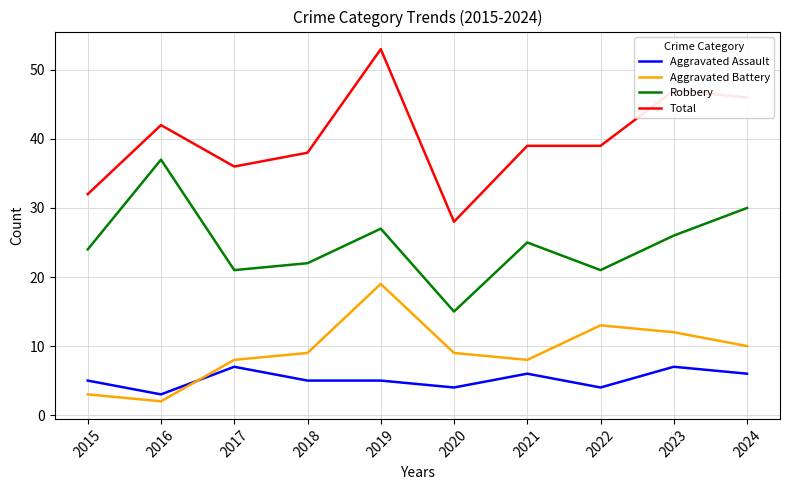

What are all the series names shown in the legend?

Aggravated Assault, Aggravated Battery, Robbery, Total